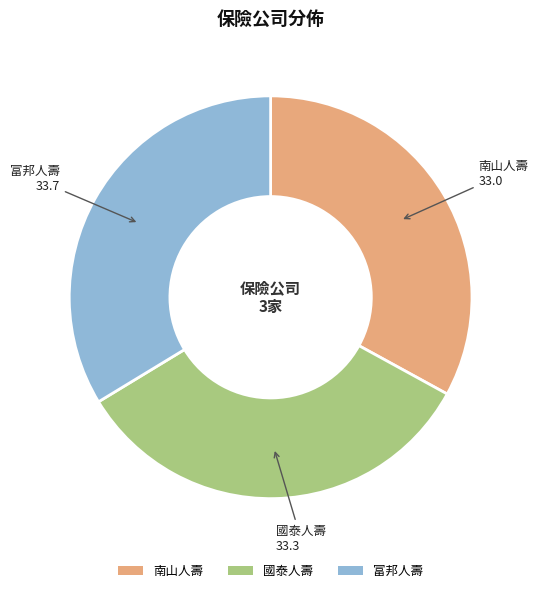

Do 富邦人壽 and 國泰人壽 together represent more than half of the pie?

Yes